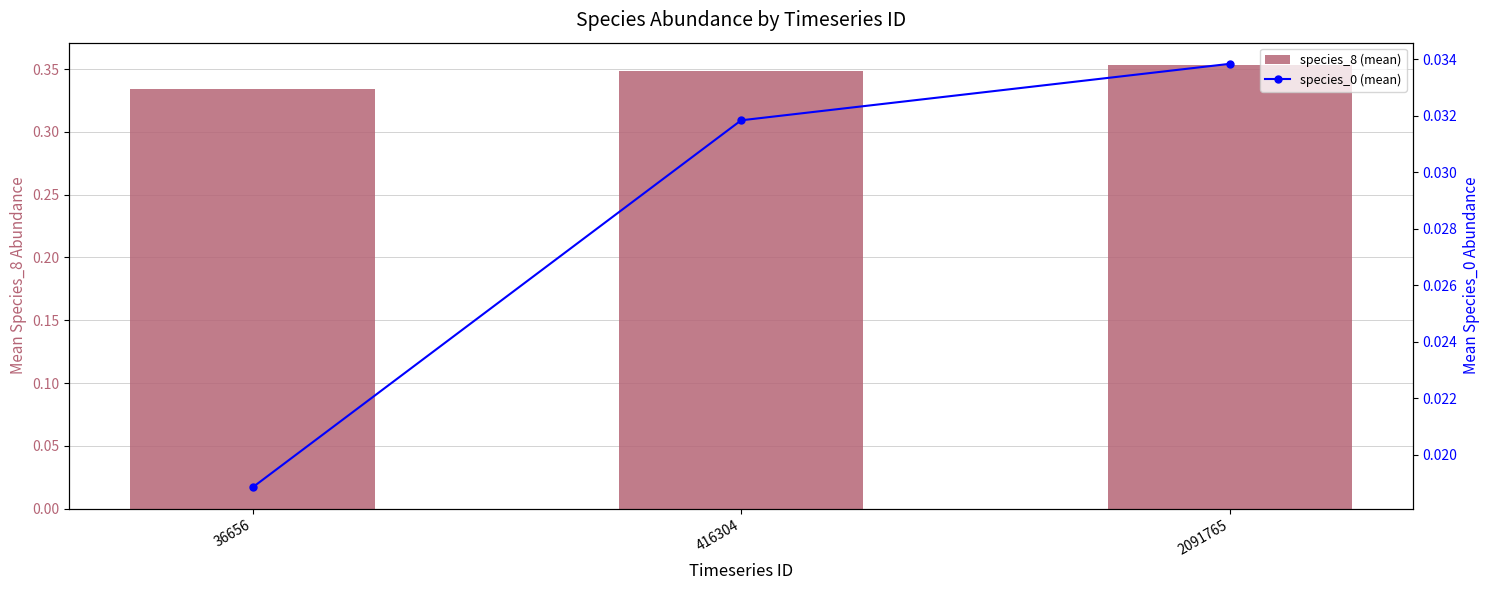

The value of species_0 (mean) at 416304 is 0.0. True or false?

False